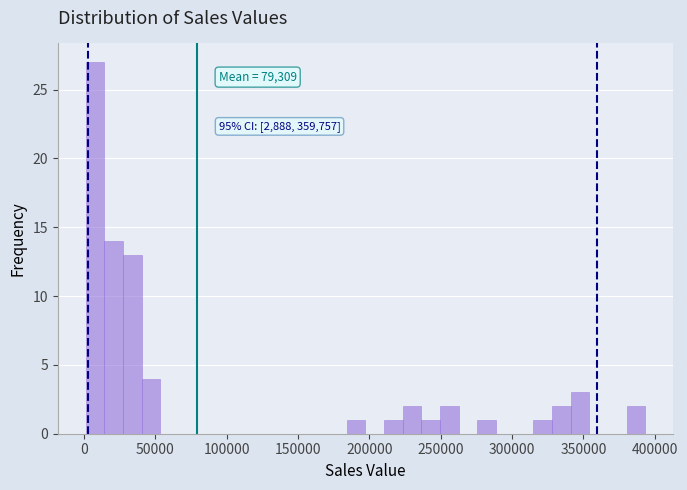

Read against the x-axis, roughly where is the centre of the tallest bar?

10000